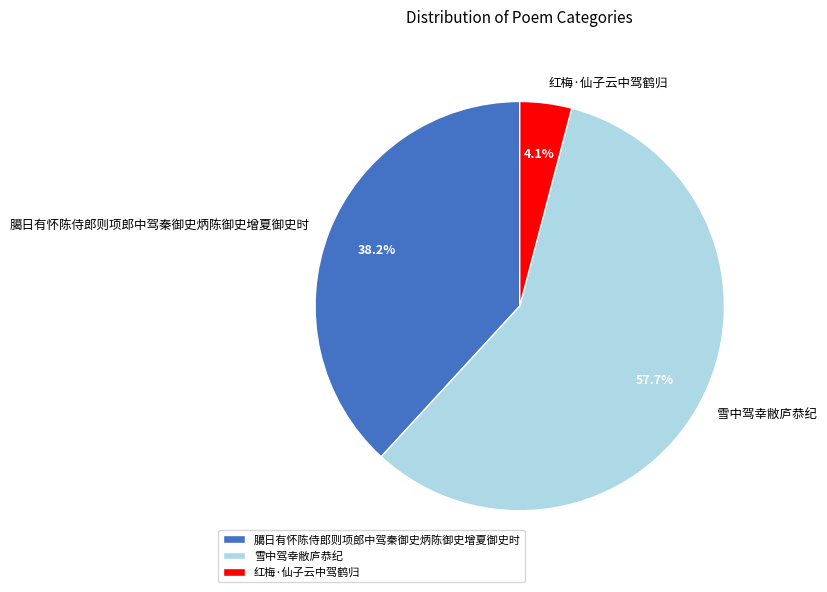

What is the ratio of the value at 雪中驾幸敝庐恭纪 to the value at 红梅·仙子云中驾鹤归?

14.1